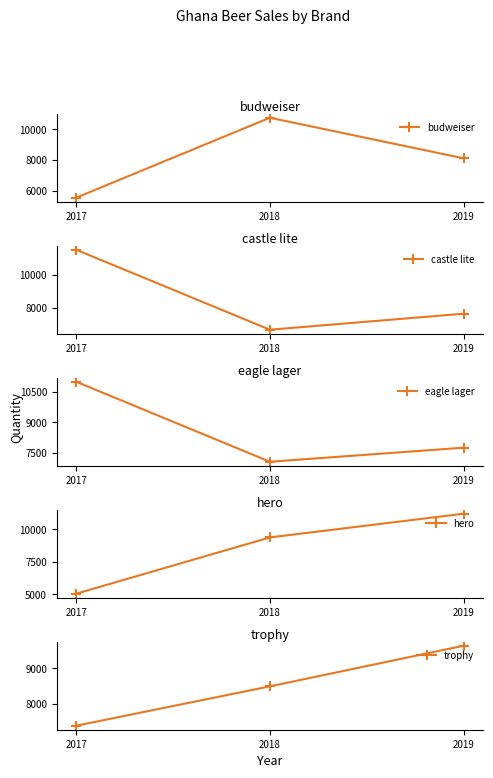

Rank the series by their maximum value, from lowest to highest.

trophy, budweiser, eagle lager, hero, castle lite